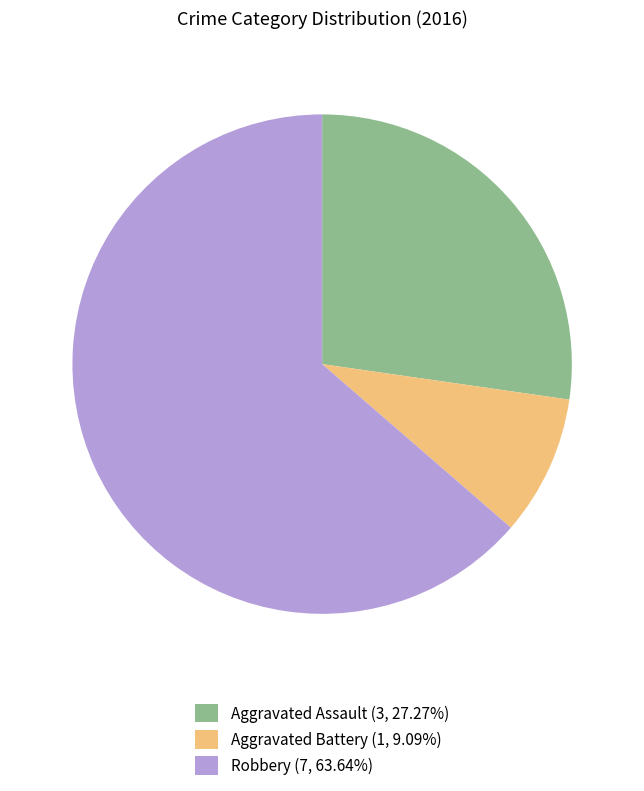

Is there any slice that represents more than half of the pie?

Yes